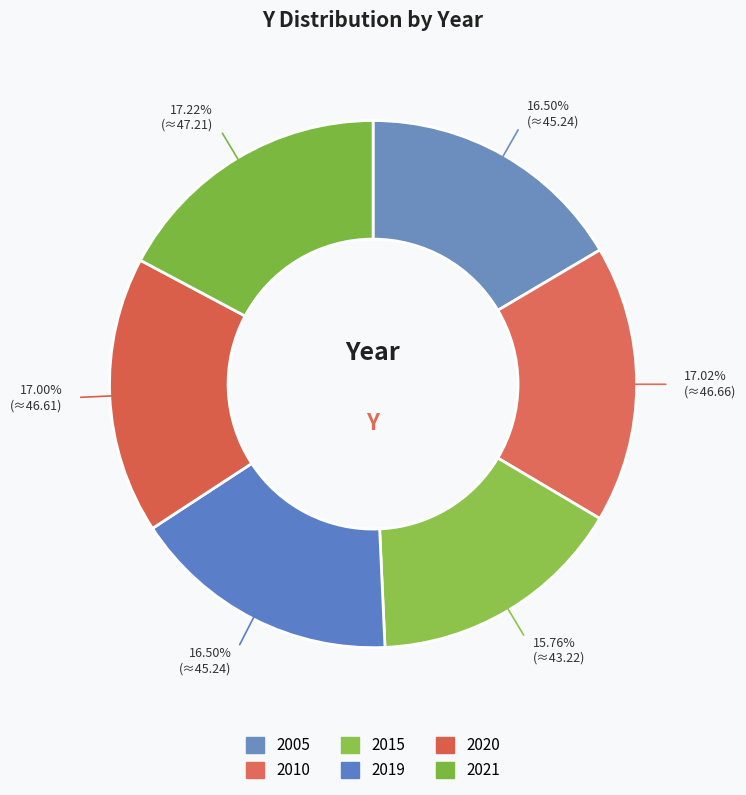

Is 2019 the majority of the pie?

No